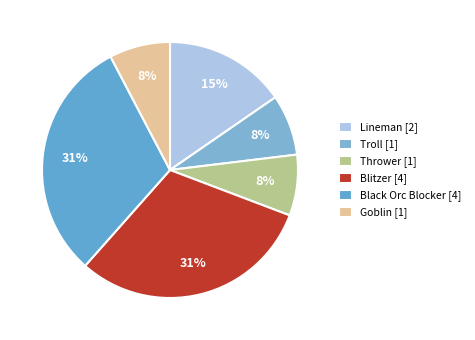

To the nearest percent, what is the combined percentage of Troll and Black Orc Blocker?

38%